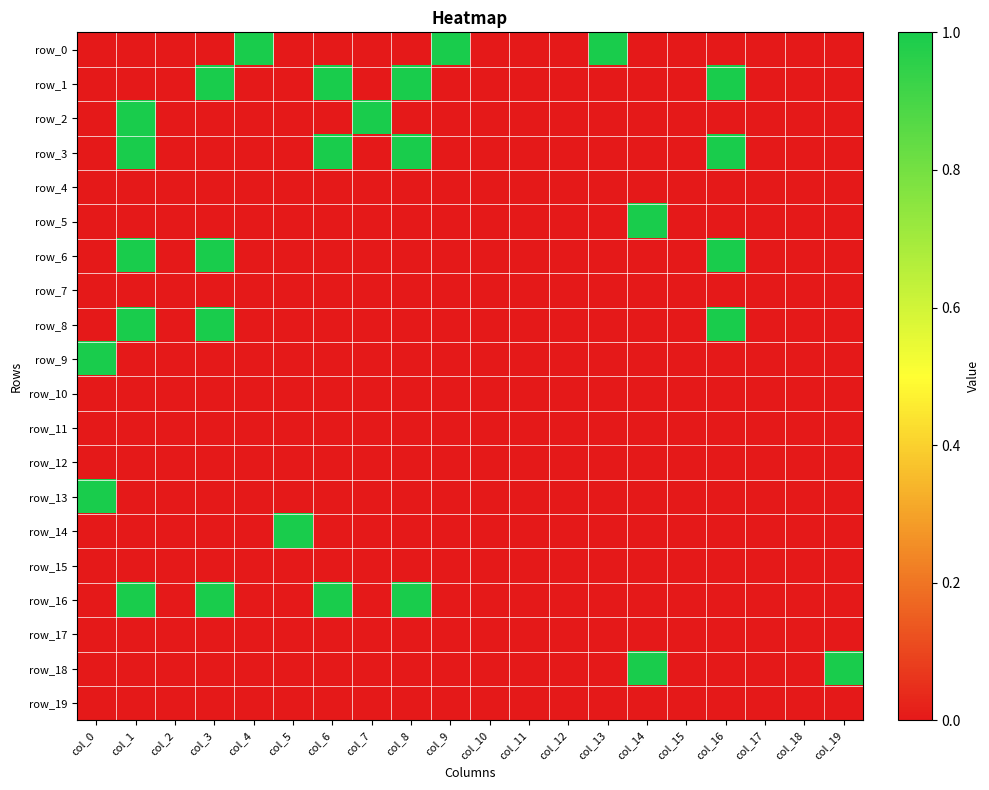

What is the difference between the second highest and minimum values in the row_2 series?

1